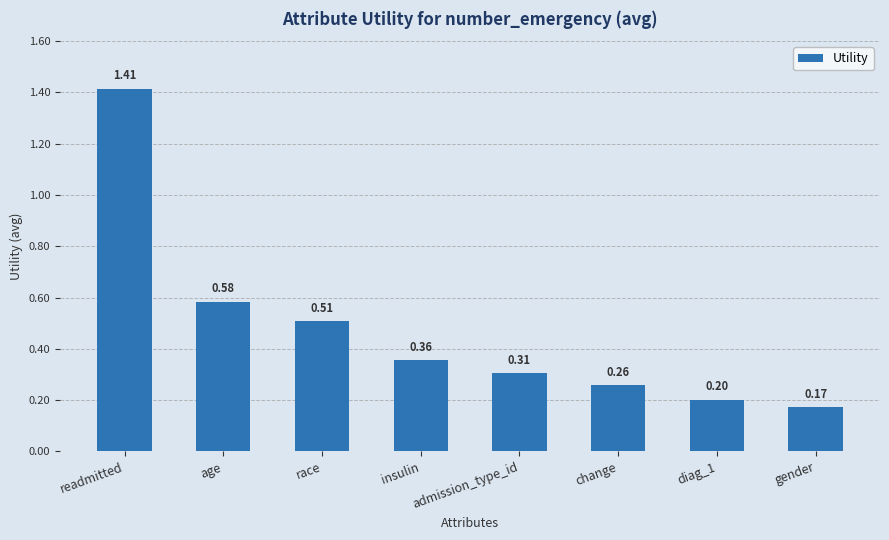

What is the sum of all values?

3.8